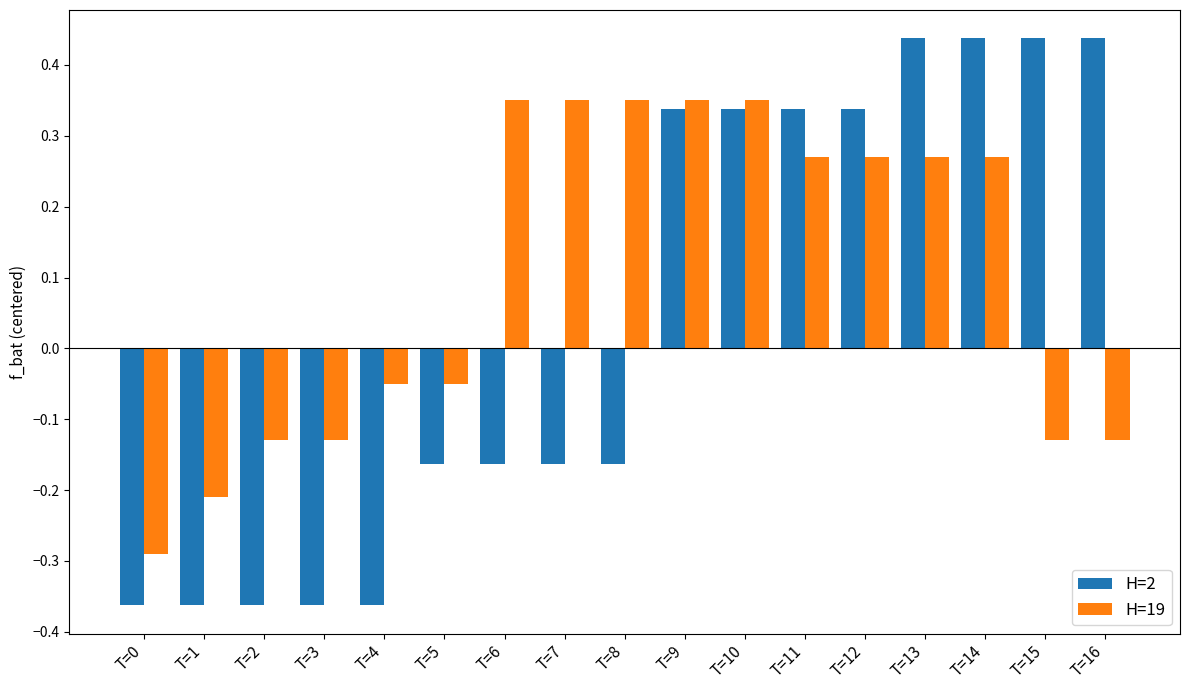

How many negative values does the H=2 series have?

9